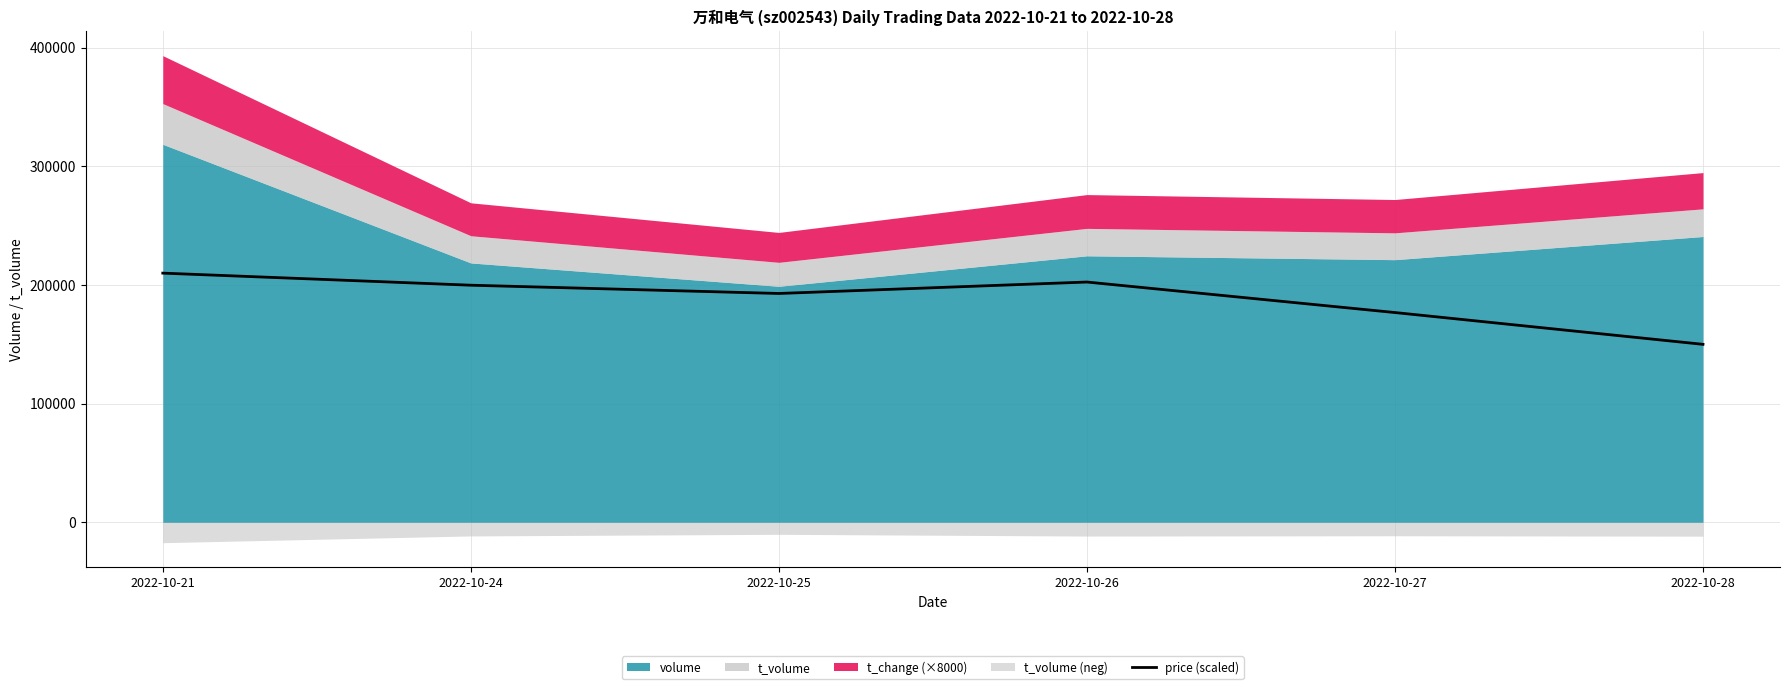

Reading left to right, what are all the values shown in this chart?

210000.0	199821.4	192857.1	202500.0	176785.7	150000.0